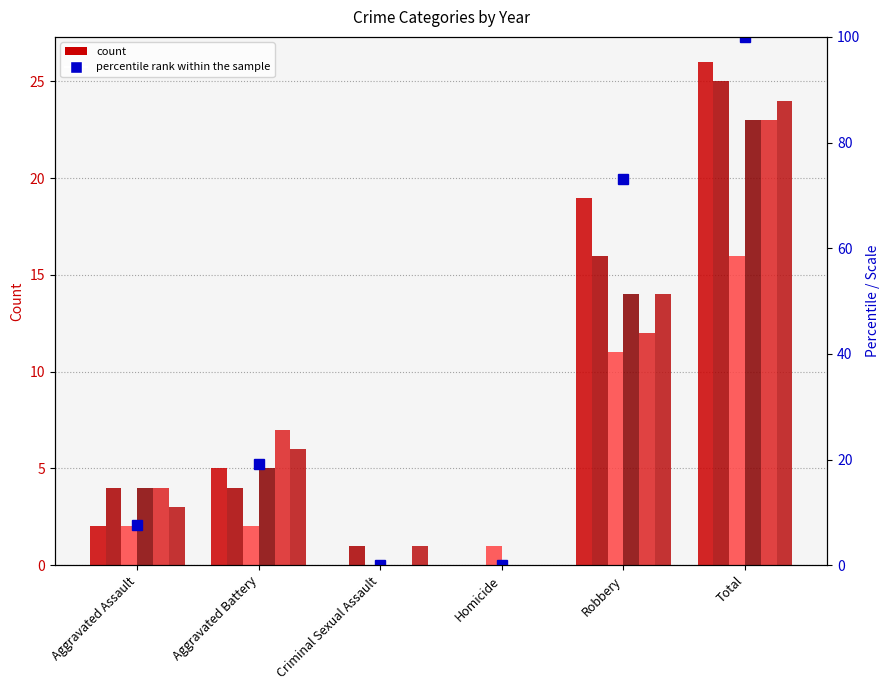

Does the chart contain any negative values?

No